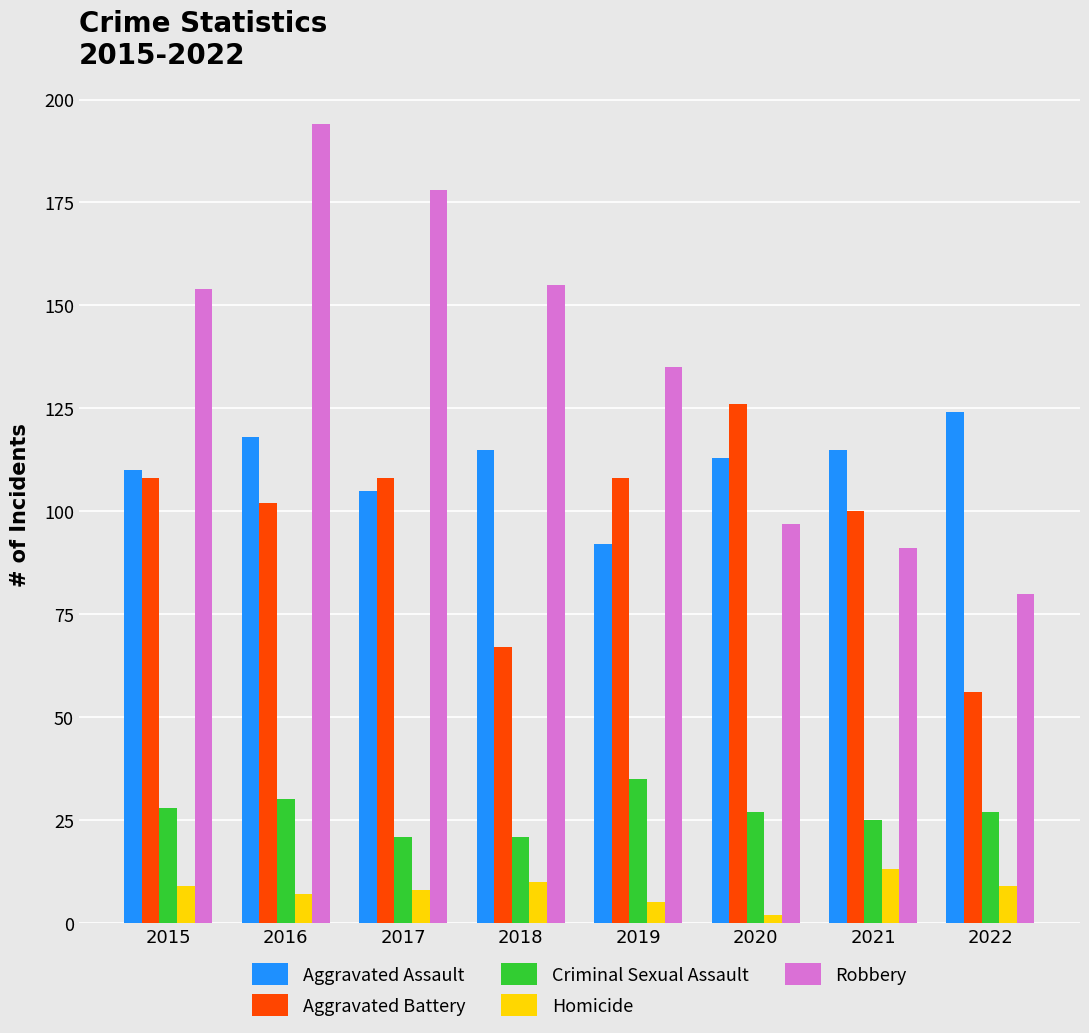

Reading left to right, transcribe all the data shown in this chart.

Aggravated Assault: 110	118	105	115	92	113	115	124
Aggravated Battery: 108	102	108	67	108	126	100	56
Criminal Sexual Assault: 28	30	21	21	35	27	25	27
Homicide: 9	7	8	10	5	2	13	9
Robbery: 154	194	178	155	135	97	91	80